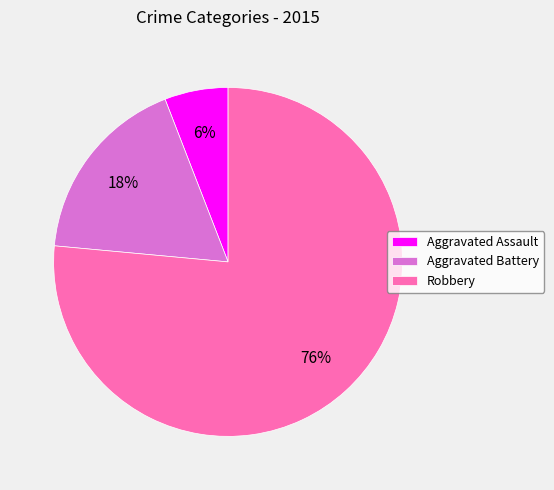

To the nearest percent, what percentage of the pie is Aggravated Battery?

18%